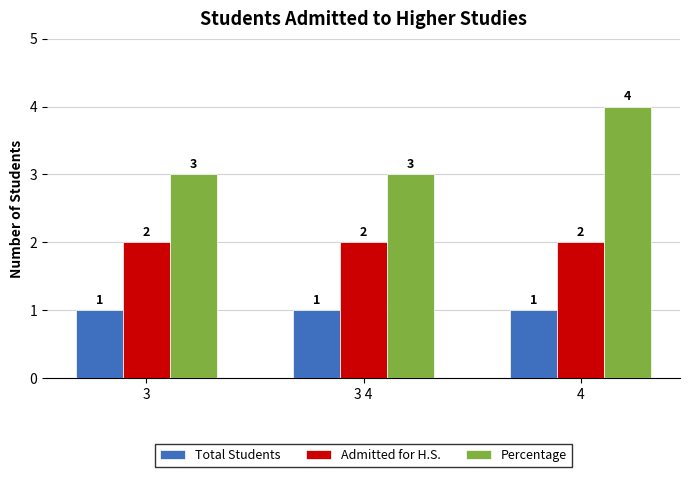

What is the value of the Percentage bar at the 3rd from the left?

4